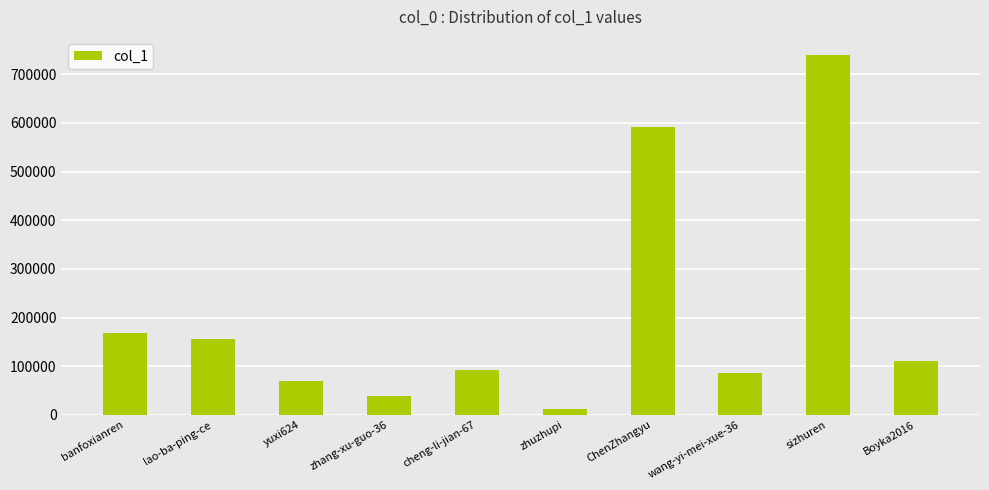

Are the bars grouped side by side (vs. stacked)?

No